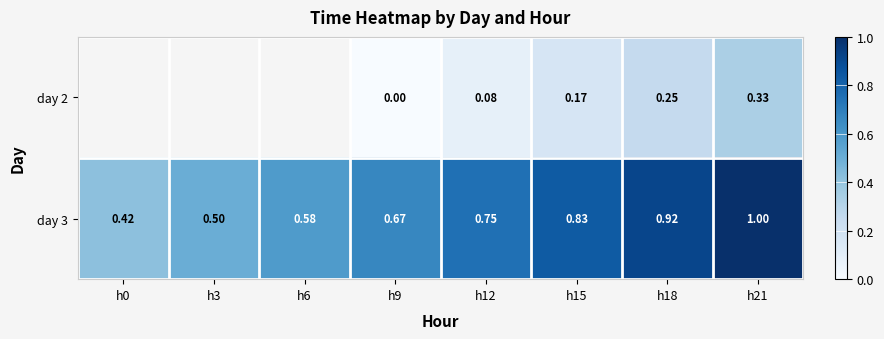

Is the value of day 3 at h9 greater than the value of day 2 at h18?

Yes